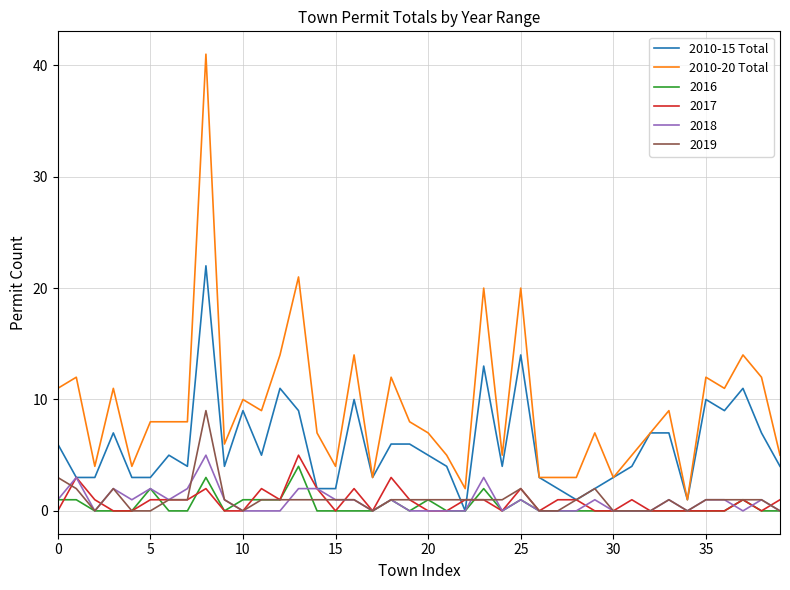

True or false: 2018 and 2010-20 Total cross at least once.

False